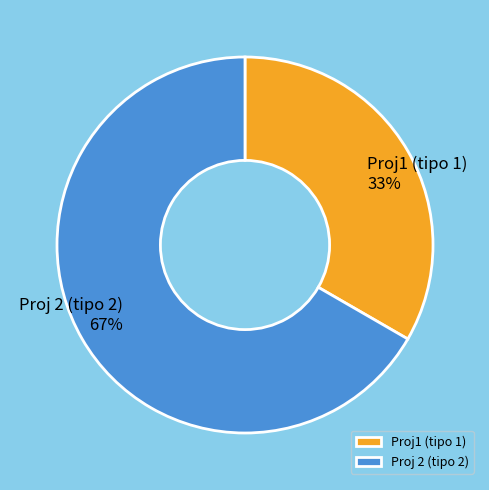

To the nearest percent, what is the average slice percentage?

50%